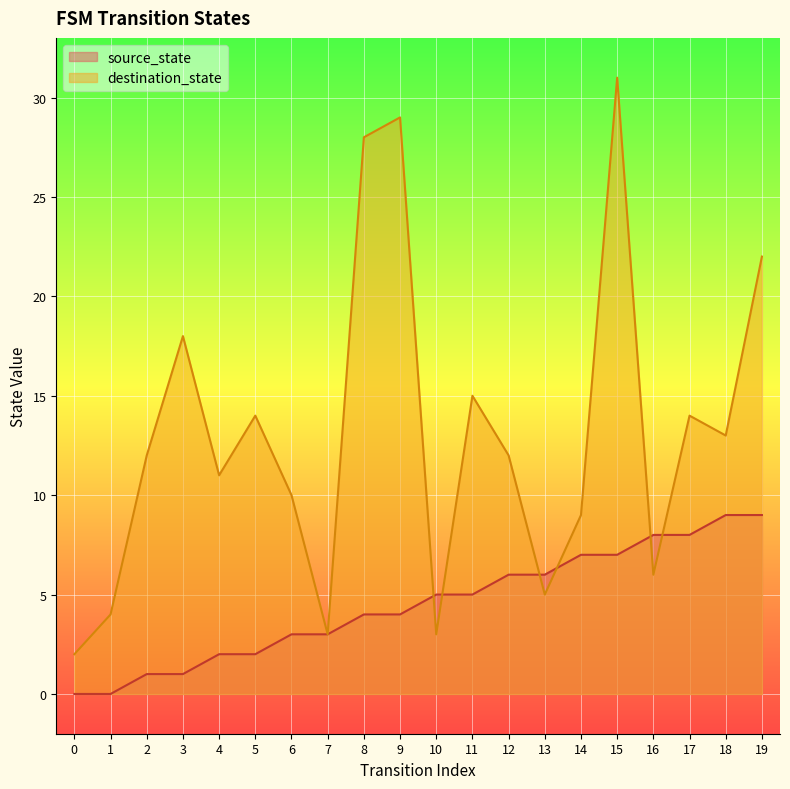

Between 12 and 13, which is larger?

12